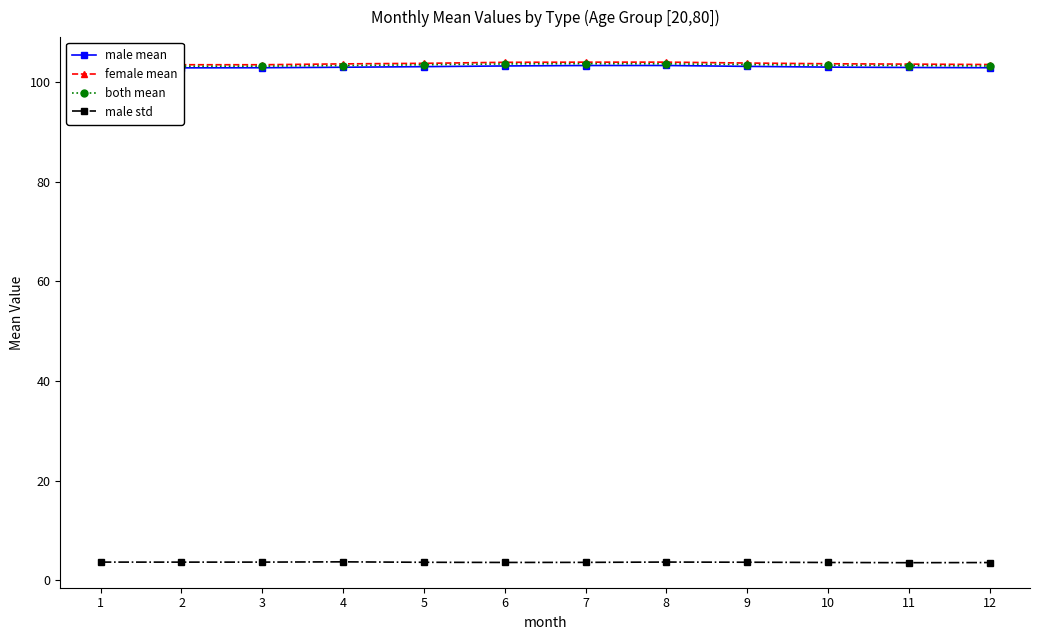

True or false: male std has a value of 3.6 at 6.

True